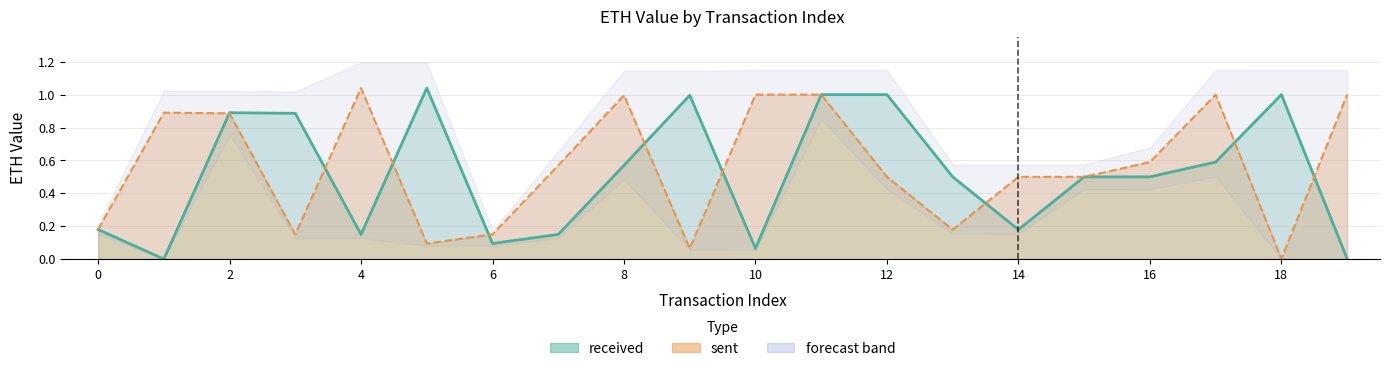

How many lines are shown in the chart?

2